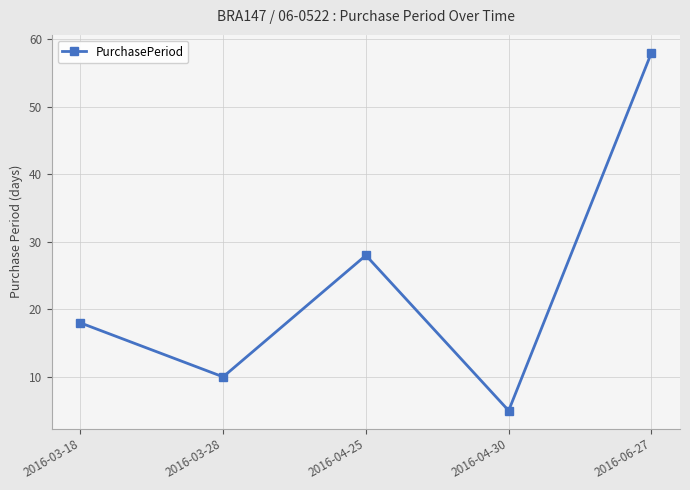

At which label is the value closest to 31?

2016-04-25